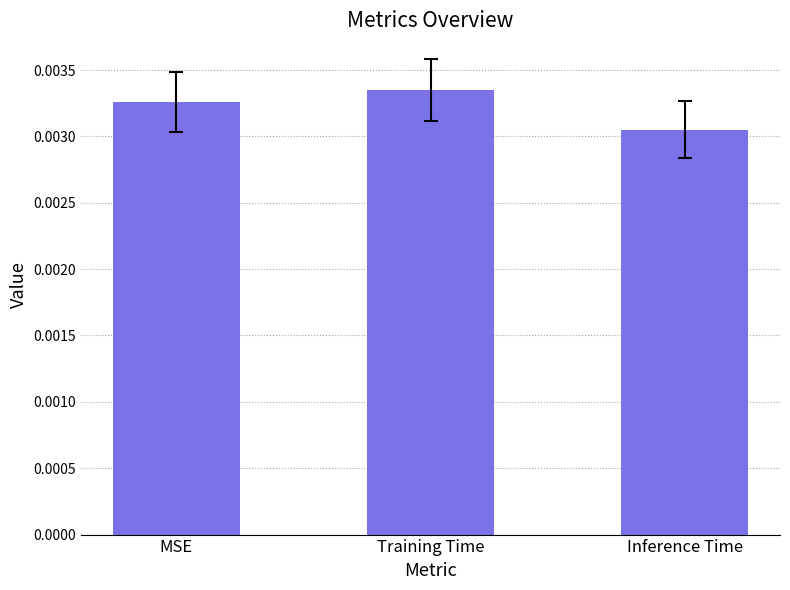

What position from the left is Inference Time?

3